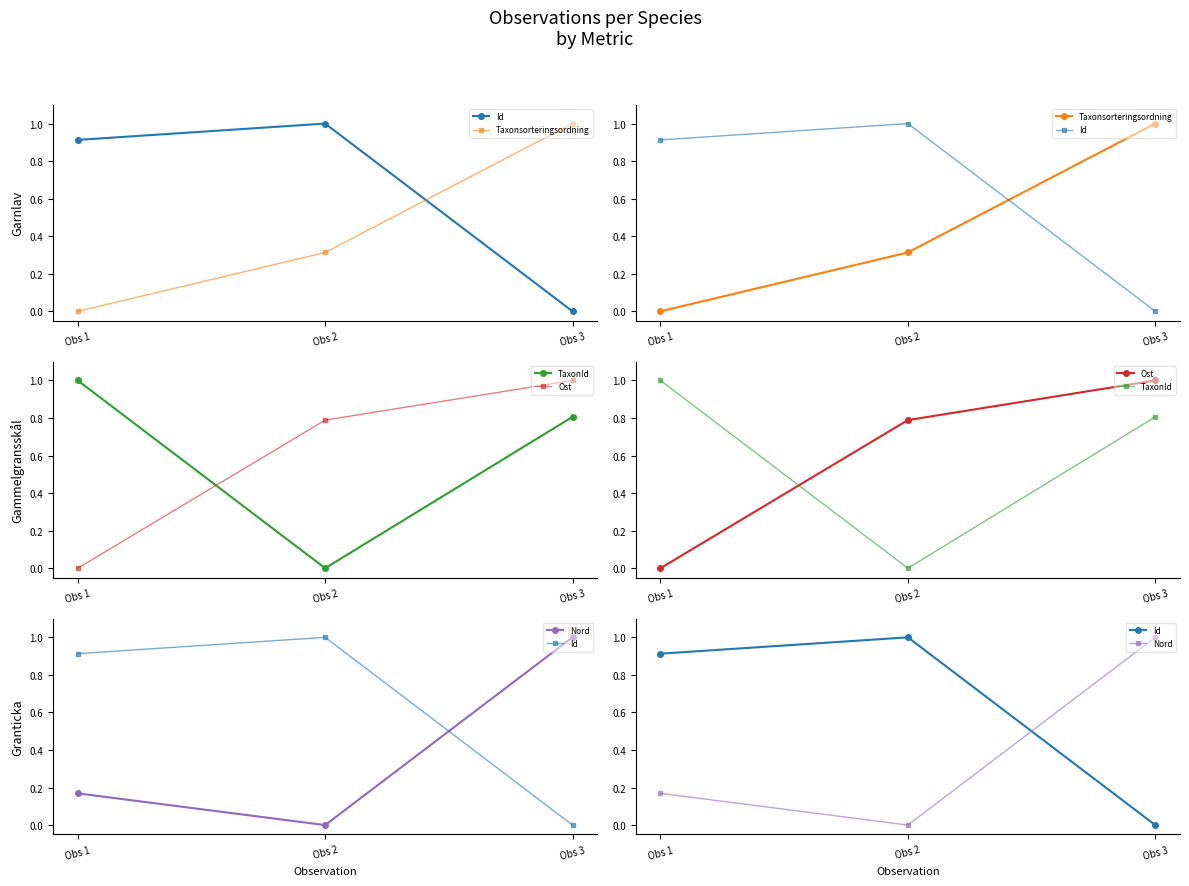

What is the sum of the TaxonId values at Obs 3 and Obs 2?

0.8